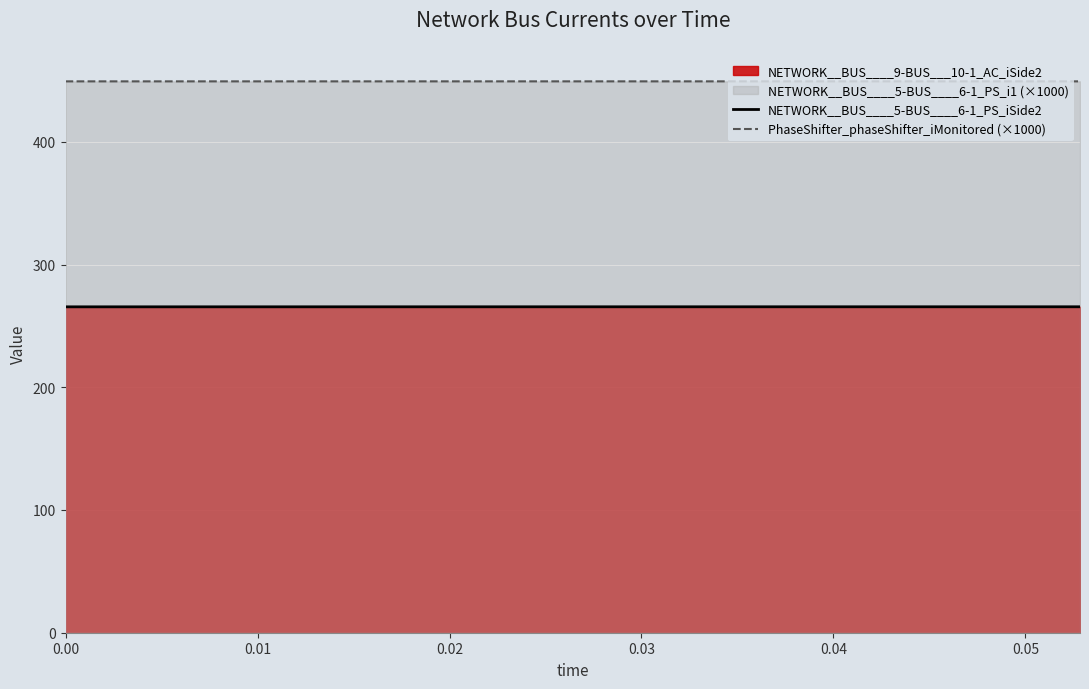

What is the lowest value of the PhaseShifter_phaseShifter_iMonitored (×1000) series?

449.2